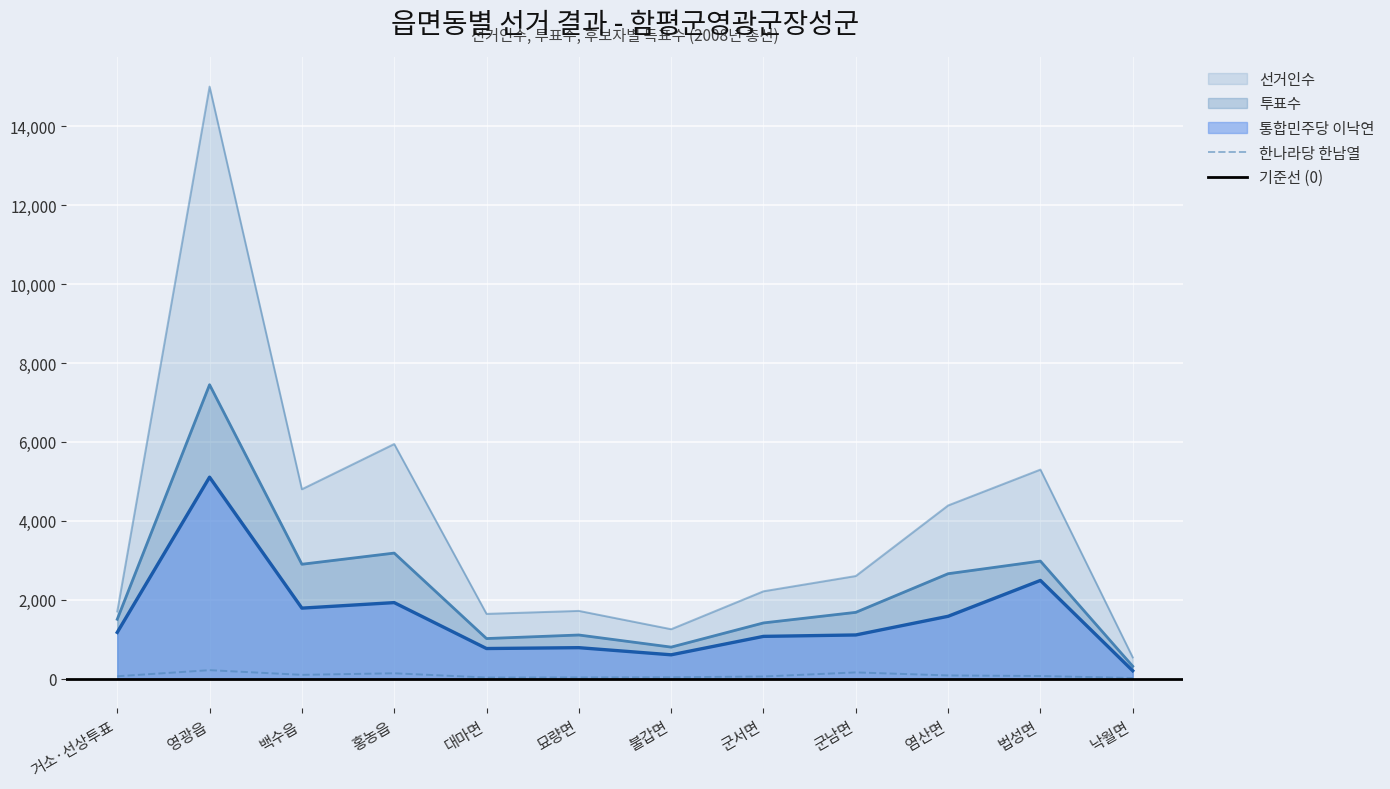

Reading left to right, list all the values displayed in this chart.

선거인수: 1703	15004	4800	5946	1642	1717	1253	2214	2601	4389	5298	539
투표수: 1505	7449	2899	3182	1016	1106	799	1412	1680	2659	2979	314
통합민주당이낙연: 1172	5106	1787	1927	763	785	604	1071	1107	1580	2489	200
한나라당한남열: 60	215	96	136	28	30	34	54	158	81	66	16